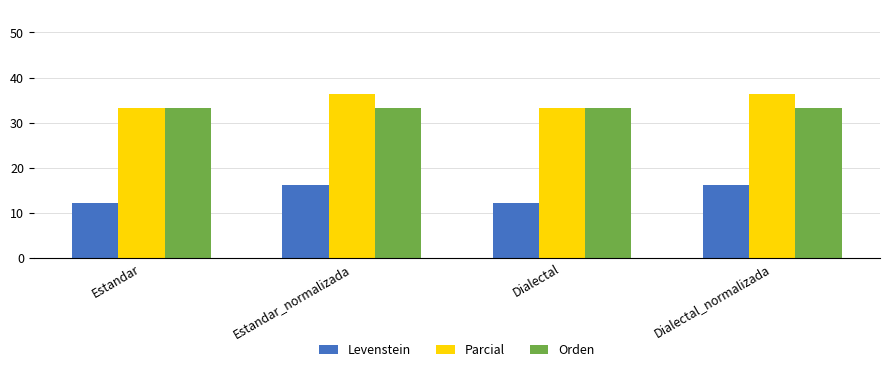

Reading right to left, what are all the values shown in this chart?

Levenstein: Dialectal_normalizada=16.1	Dialectal=12.2	Estandar_normalizada=16.1	Estandar=12.2
Parcial: Dialectal_normalizada=36.4	Dialectal=33.3	Estandar_normalizada=36.4	Estandar=33.3
Orden: Dialectal_normalizada=33.3	Dialectal=33.3	Estandar_normalizada=33.3	Estandar=33.3